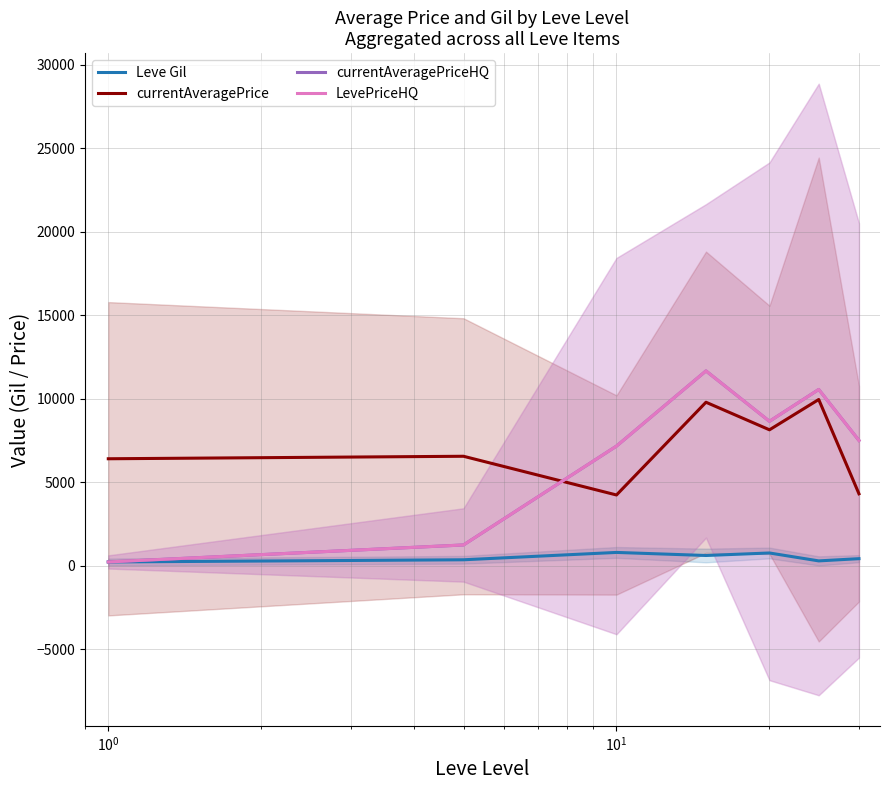

Count the number of categories in the chart.

7